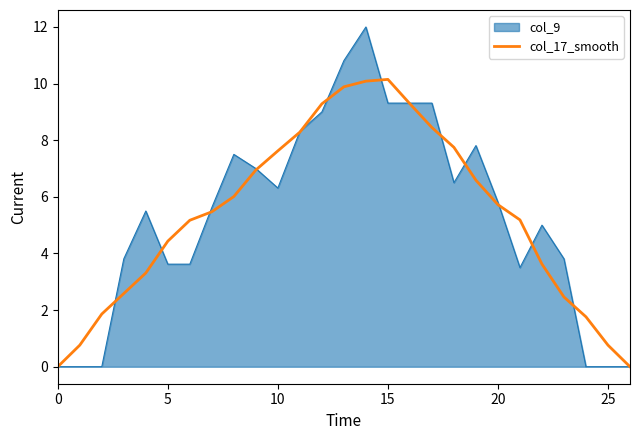

Rank the series by their maximum value, from lowest to highest.

col_17_smooth, col_9